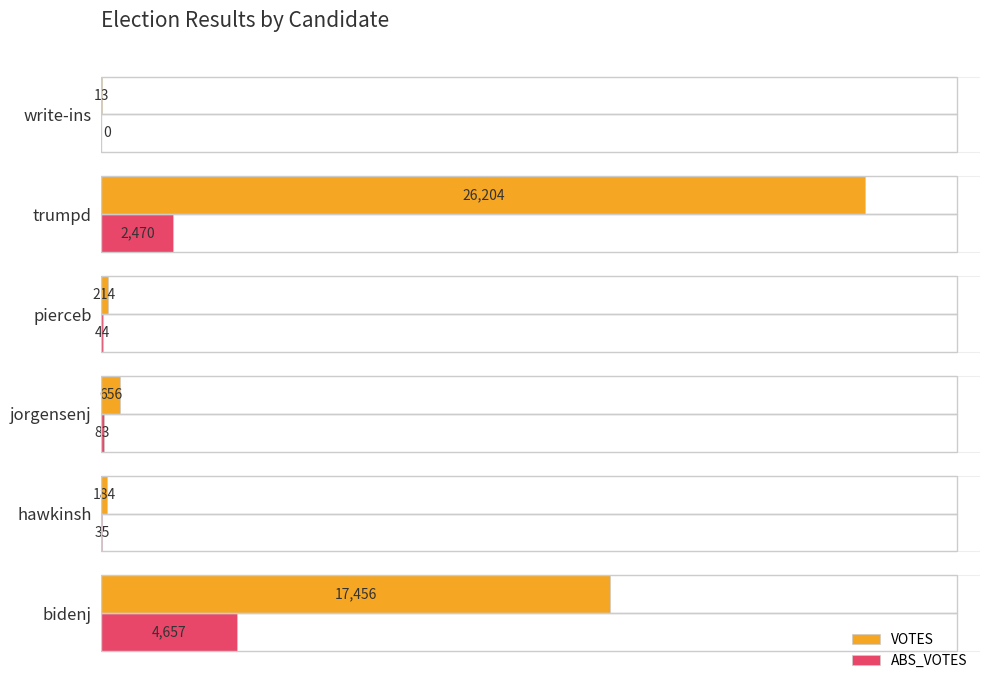

What is the sum of the VOTES values at jorgensenj and write-ins?

669